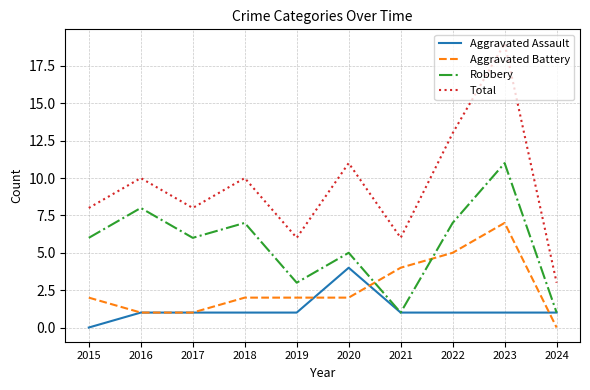

What is the difference between the highest and lowest values at 2024?

3